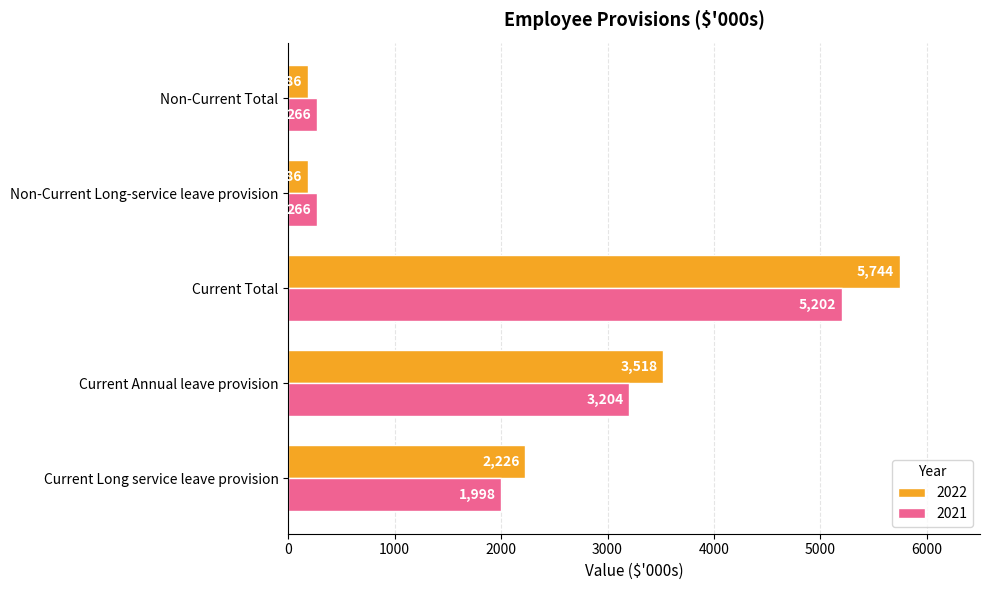

True or false: 2022 has a value of 3518 at Current Annual leave provision.

True